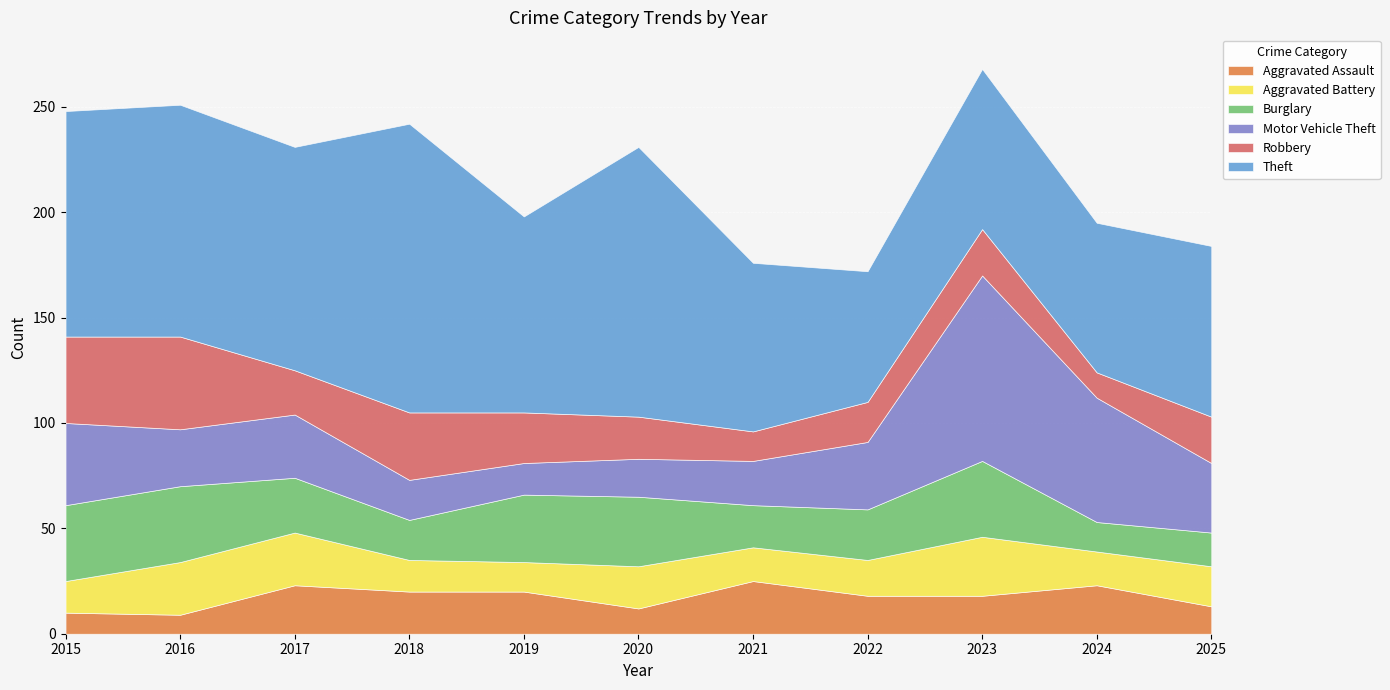

Reading right to left, what are all the values shown in this chart?

Aggravated Assault: 13	23	18	18	25	12	20	20	23	9	10
Aggravated Battery: 19	16	28	17	16	20	14	15	25	25	15
Burglary: 16	14	36	24	20	33	32	19	26	36	36
Motor Vehicle Theft: 33	59	88	32	21	18	15	19	30	27	39
Robbery: 22	12	22	19	14	20	24	32	21	44	41
Theft: 81	71	76	62	80	128	93	137	106	110	107